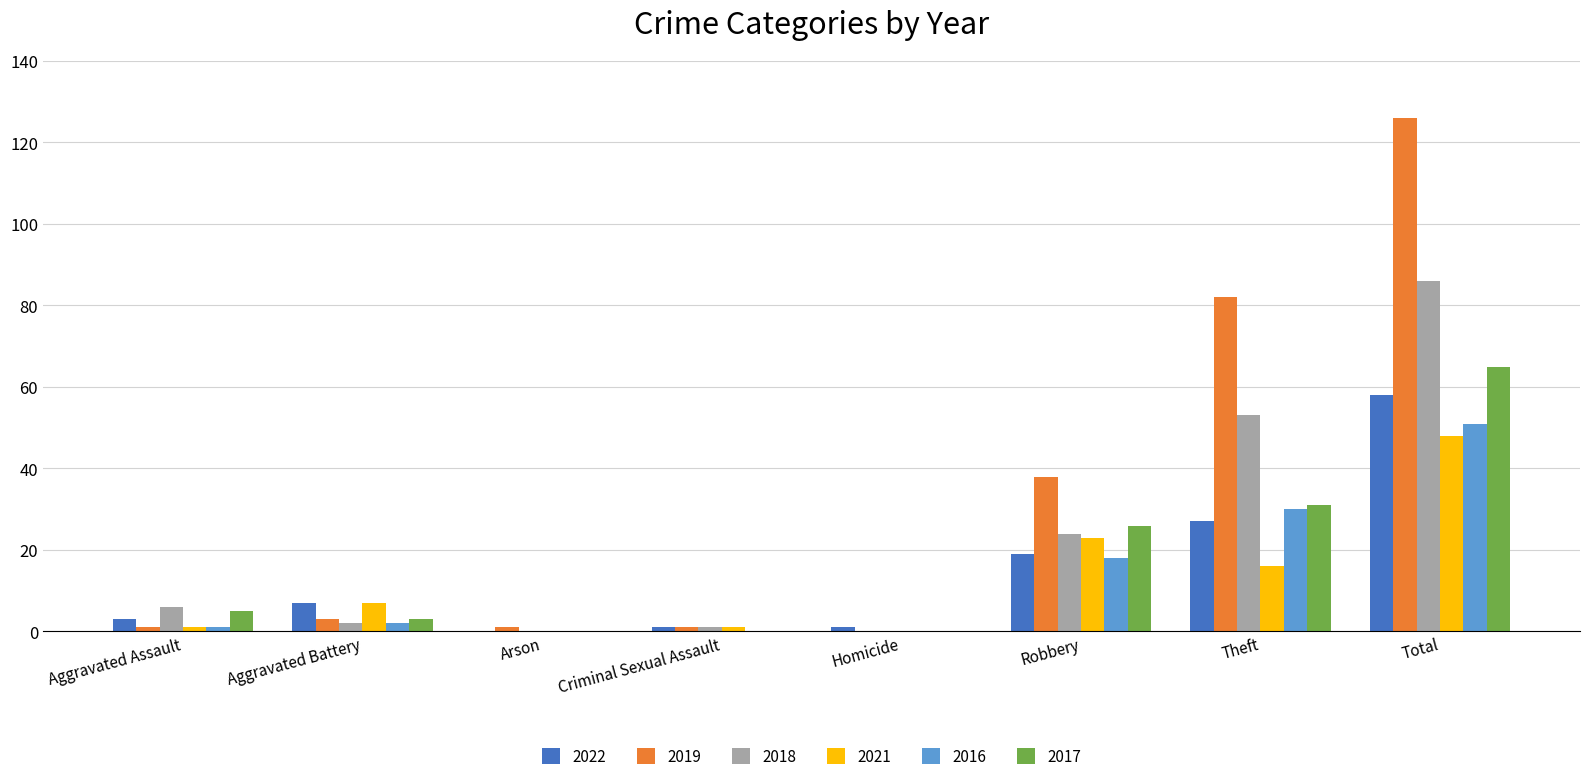

Are the bars grouped side by side (vs. stacked)?

Yes